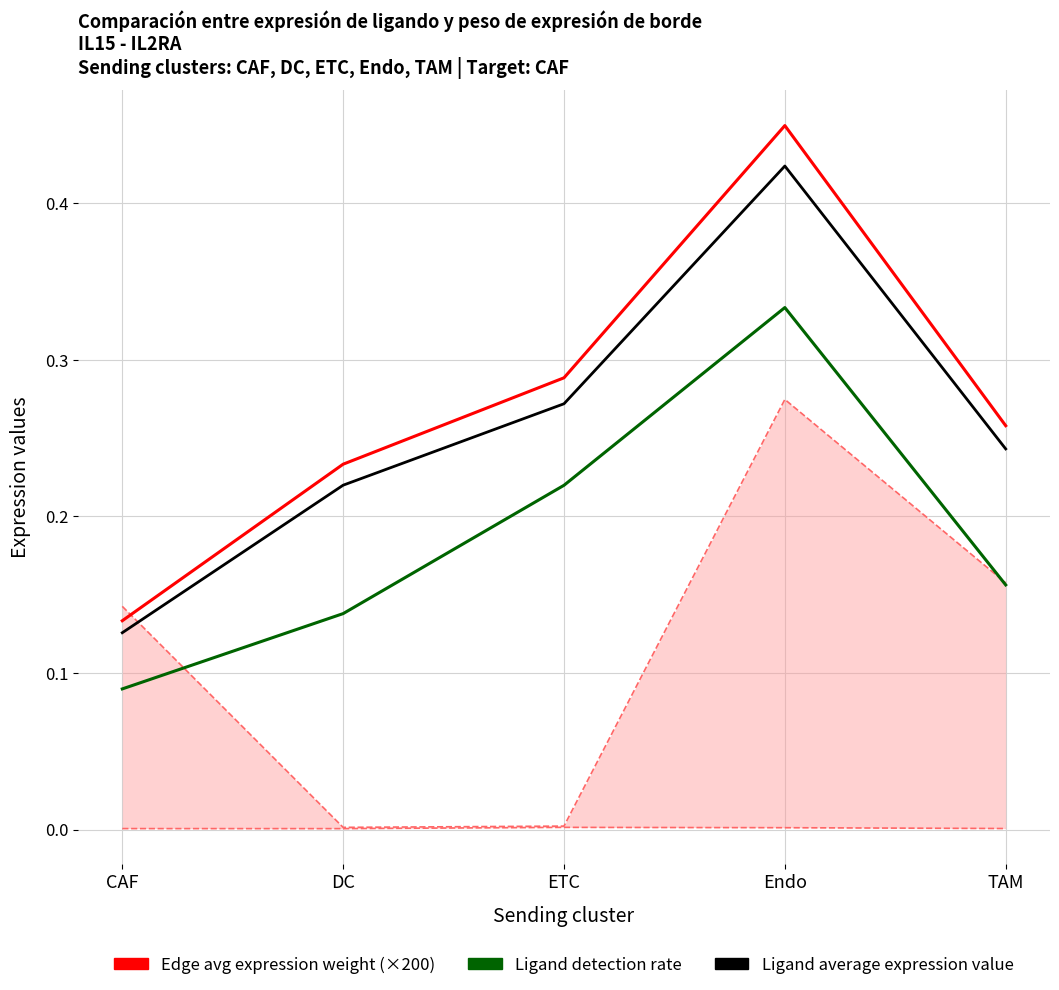

Which category has the lowest value across all series?

CAF